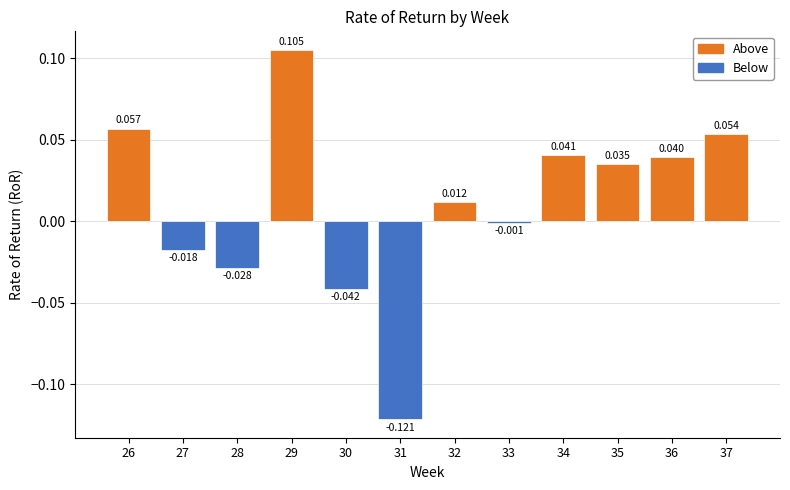

The RoR_pos series shows 0.1 at 28. True or false?

False